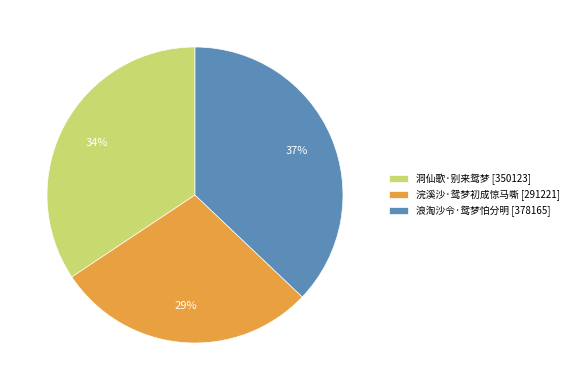

The 浪淘沙令·鸳梦怕分明 slice represents 37% of the pie. True or false?

True